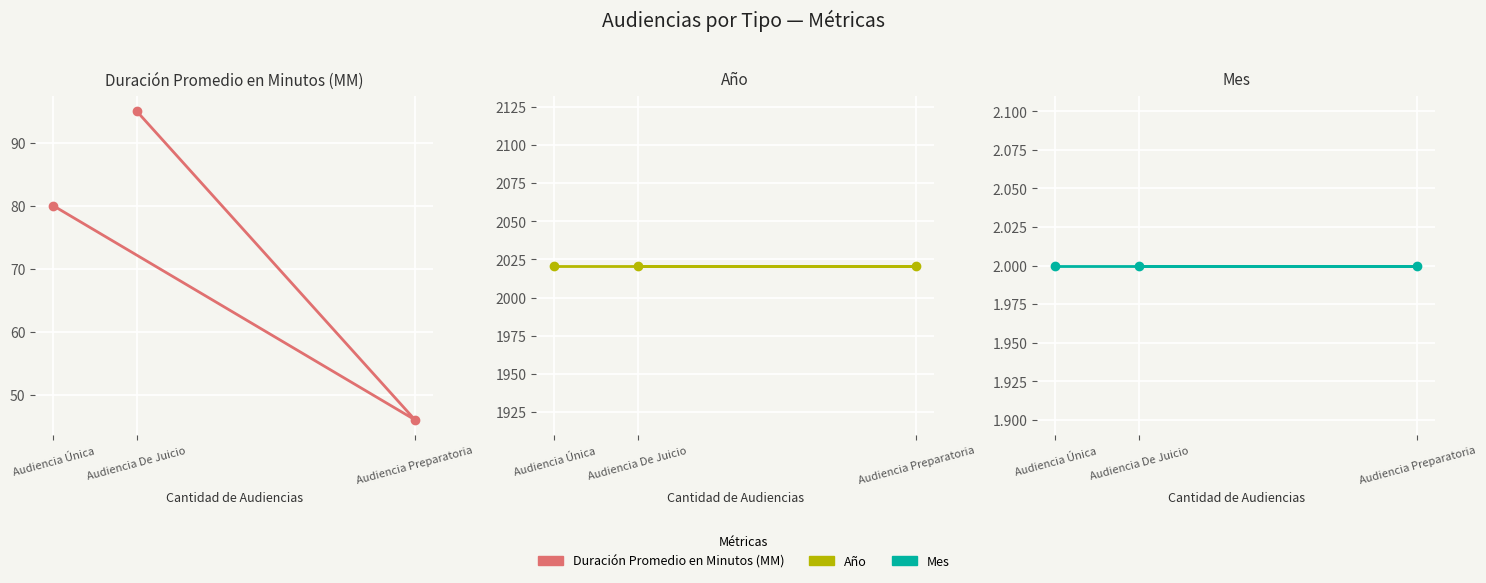

What is the spread (max minus min) of values at Audiencia Única?

2019